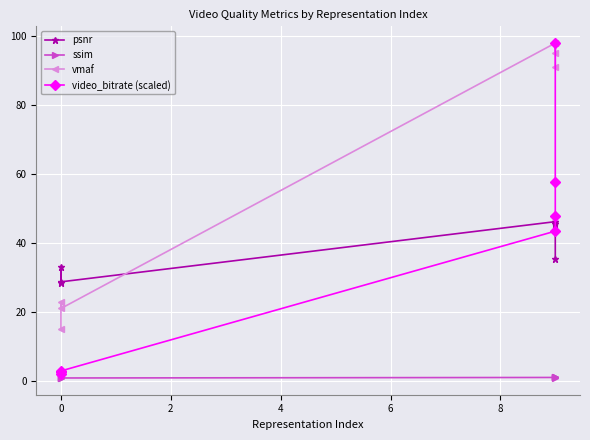

Reading left to right, extract all data points from this chart.

psnr: 28.4	33.1	28.7	46.2	45.6	46.0	35.2
ssim: 0.8	0.9	0.8	1.0	1.0	1.0	1.0
vmaf: 15.0	23.0	21.0	98.0	95.0	98.0	91.0
video_bitrate (scaled): 2.0	2.6	2.9	43.4	47.7	57.6	98.0